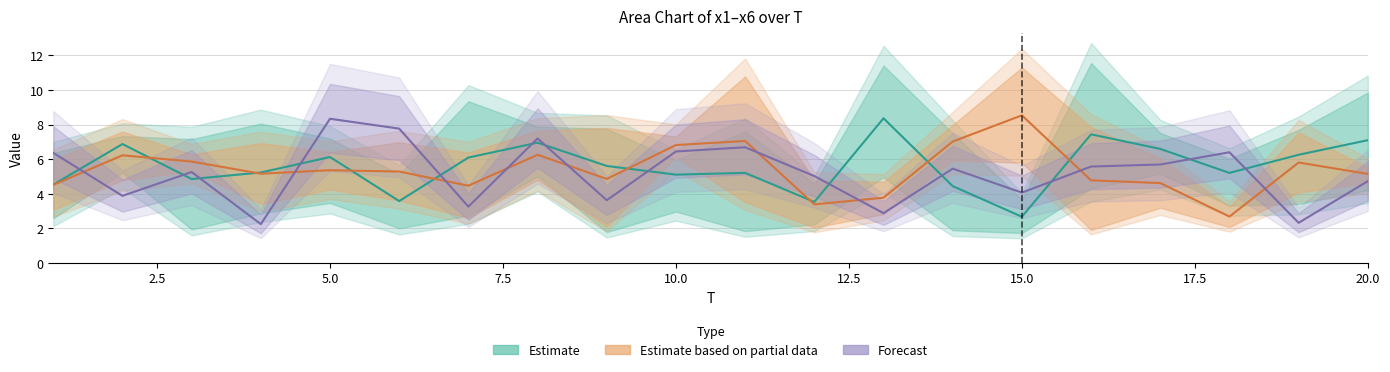

Reading left to right, list all the values displayed in this chart.

x1: 4.2	7.3	2.3	8.1	4.1	3.2	3.2	5.9	7.8	5.9	2.2	4.6	11.4	7.5	2.0	5.1	7.5	6.0	4.0	4.9
x2: 6.4	7.1	5.1	4.2	7.2	2.4	5.7	7.1	2.1	3.5	7.6	3.4	7.8	3.6	2.3	5.7	6.2	3.9	7.7	6.5
x3: 3.0	6.1	7.2	3.4	7.1	5.1	9.3	7.9	7.0	5.9	5.9	2.6	5.8	2.2	3.7	11.5	6.1	5.7	7.1	9.8
x4: 5.7	5.2	5.7	3.7	6.1	3.9	6.1	5.2	7.4	7.0	3.8	4.6	3.1	7.6	6.3	7.5	3.5	2.3	7.2	5.0
x5: 3.3	7.2	6.0	6.6	4.6	6.6	2.8	7.3	2.3	6.7	10.3	2.2	4.5	6.4	10.8	2.1	5.8	3.1	4.4	5.3
x6: 6.4	3.9	5.3	2.2	8.3	7.8	3.3	7.2	3.6	6.4	6.7	5.0	2.9	5.5	4.1	5.6	5.7	6.4	2.3	4.7